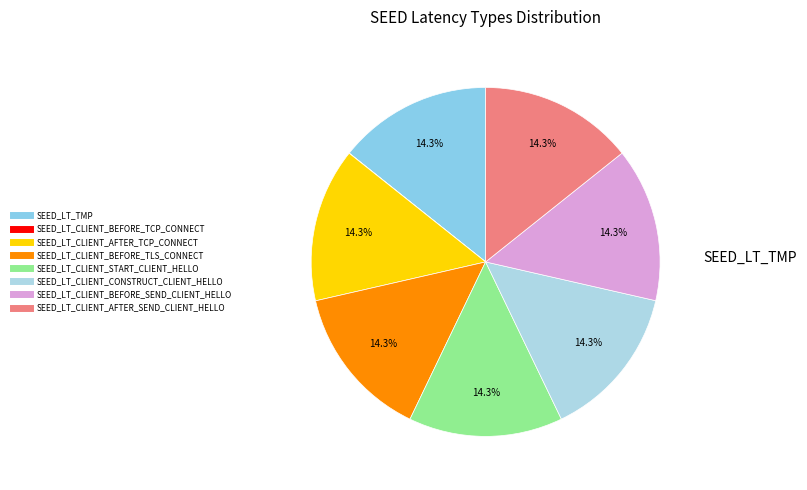

What percentage is the SEED_LT_TMP slice, to the nearest percent?

14%